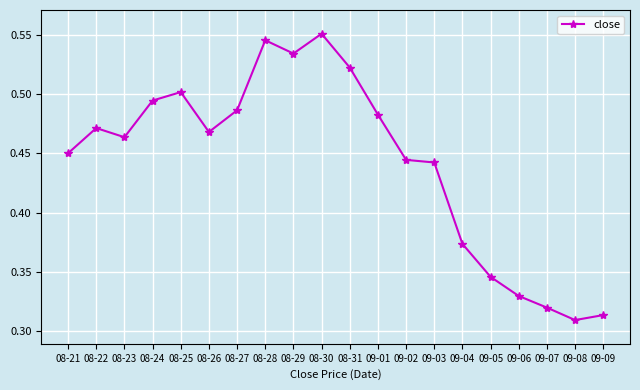

At which category does the data reach its first local peak?

08-22